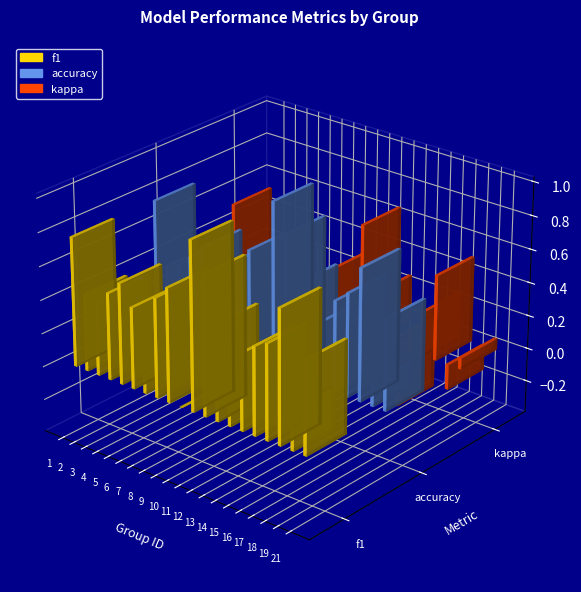

How many series are shown in this chart?

3